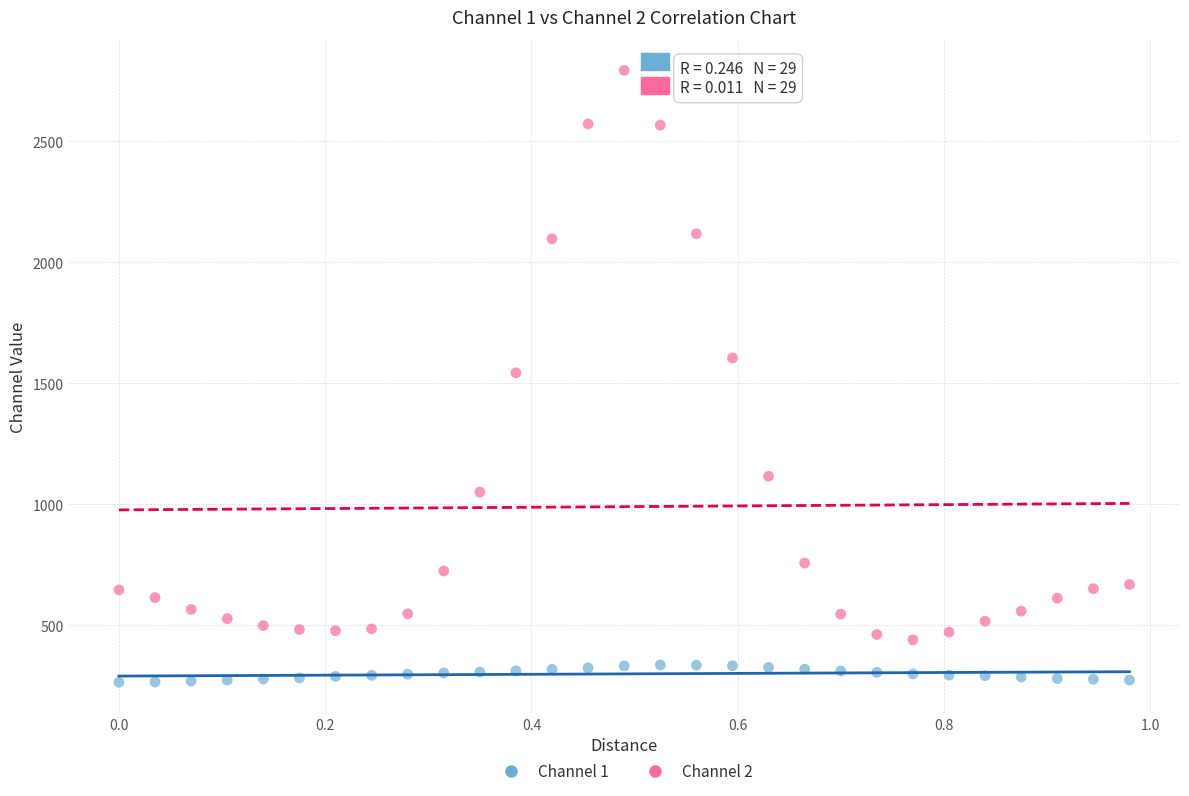

Which series contains the lowest Y value?

Channel 1